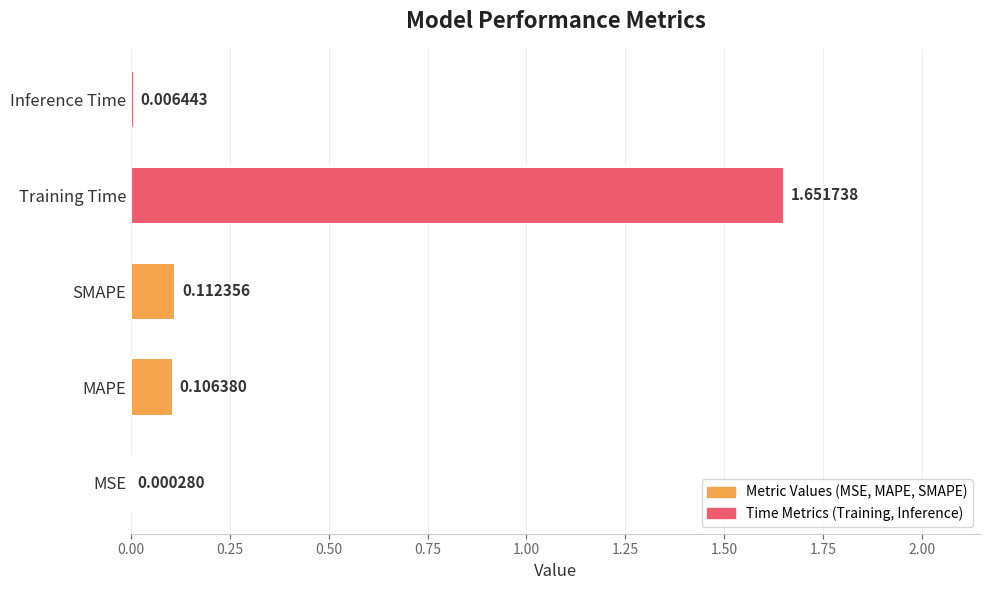

Where is the data nearest to the value 0?

MSE